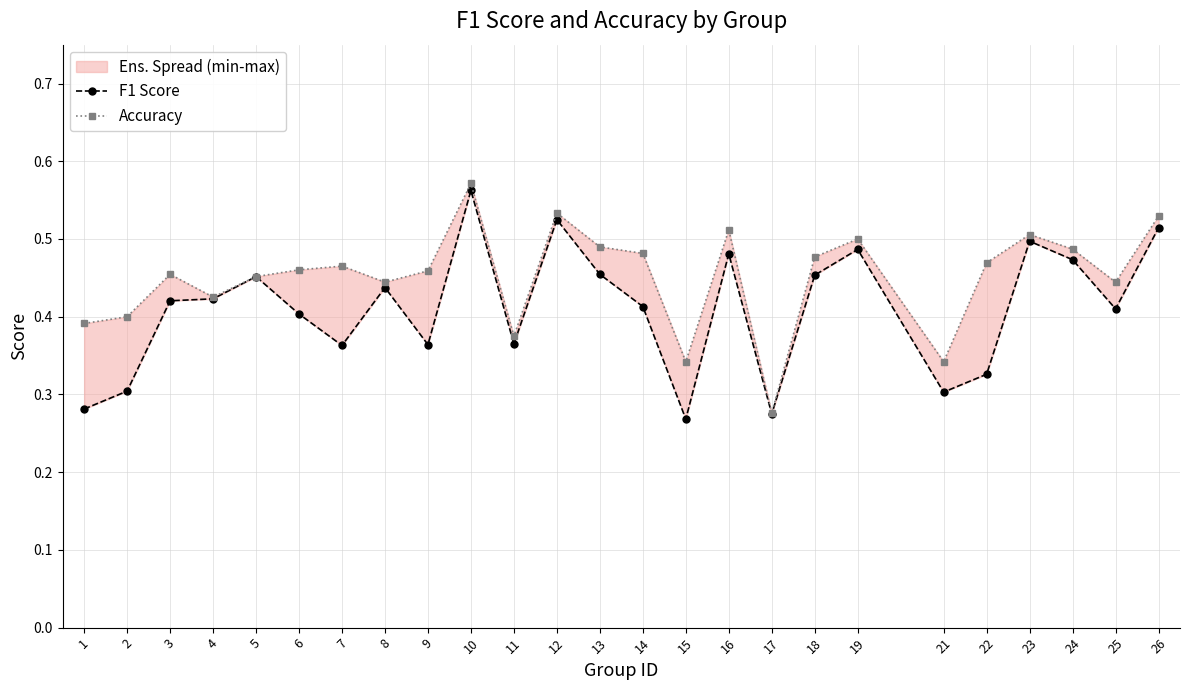

Does the chart display data point markers on the line(s)?

Yes